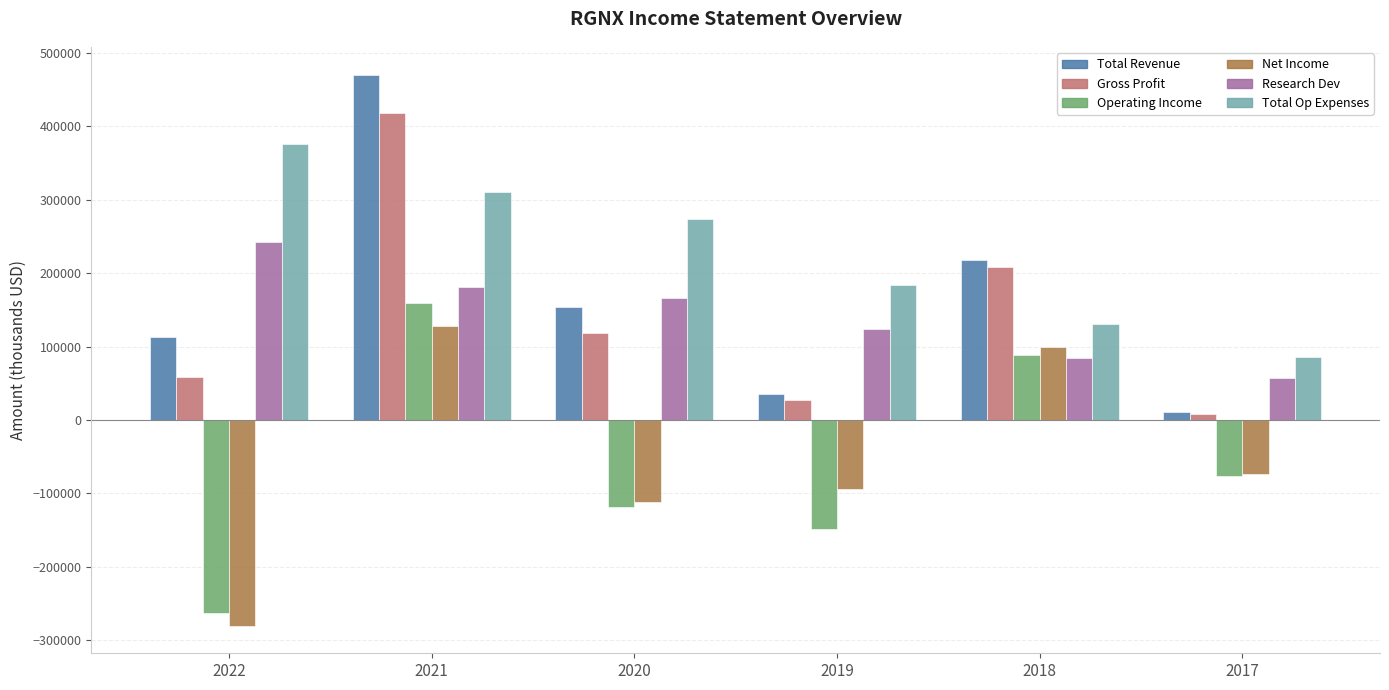

Count the number of data series in this chart.

6